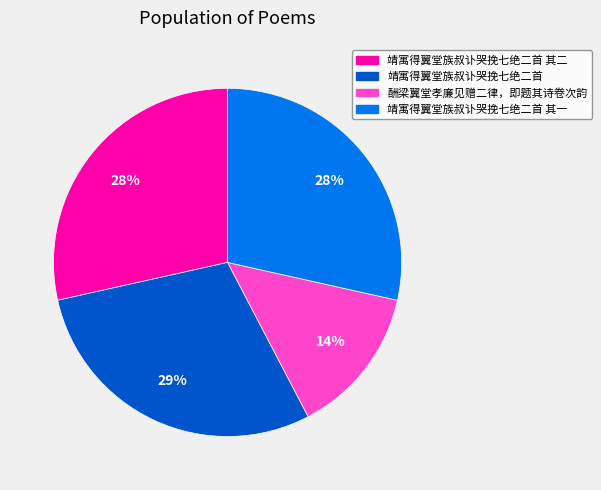

Which has a higher value, 靖寓得翼堂族叔讣哭挽七绝二首 其一 or 酬梁翼堂孝廉见赠二律，即题其诗卷次韵?

靖寓得翼堂族叔讣哭挽七绝二首 其一